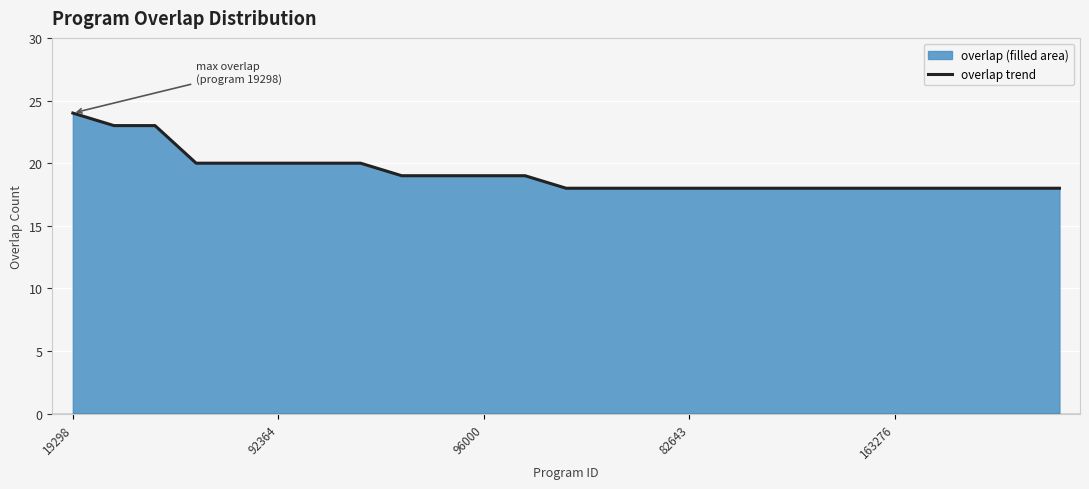

What is the ratio of the value at 5 to the value at 14?

1.1